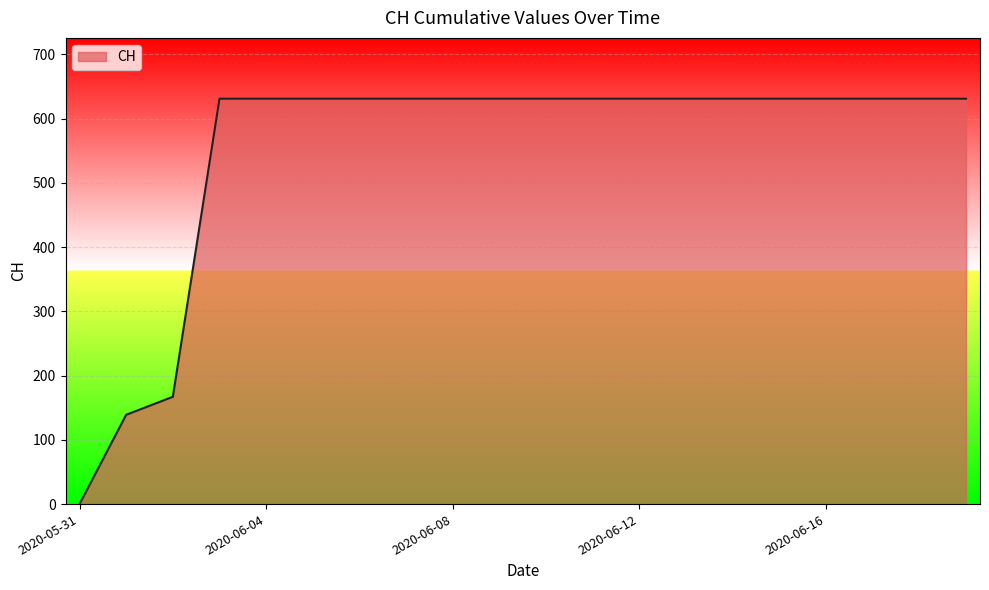

What is the difference between the maximum and minimum values?

631